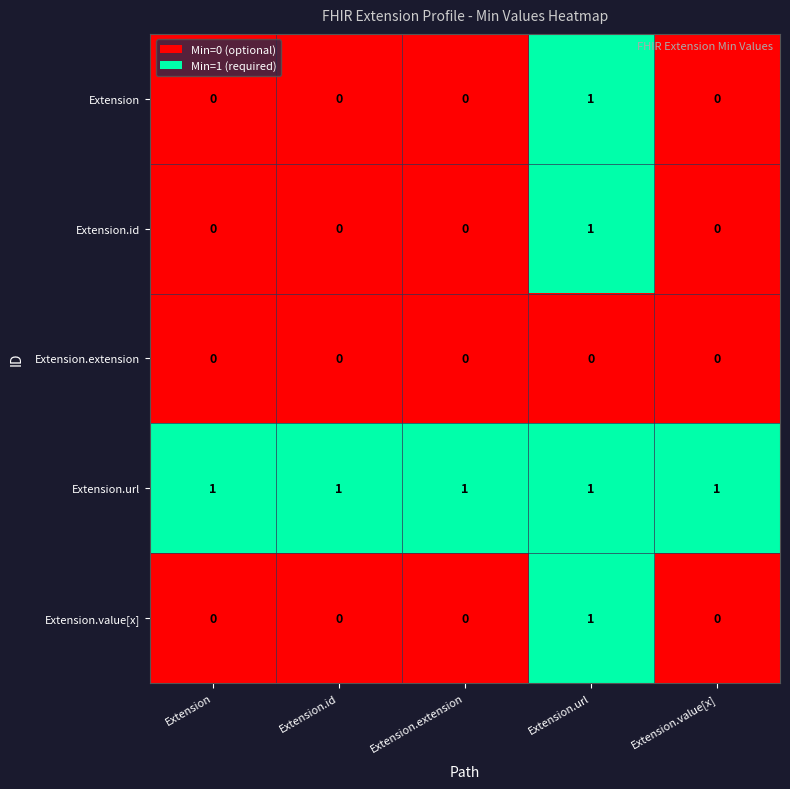

What is the total value across all series at Extension.id?

1